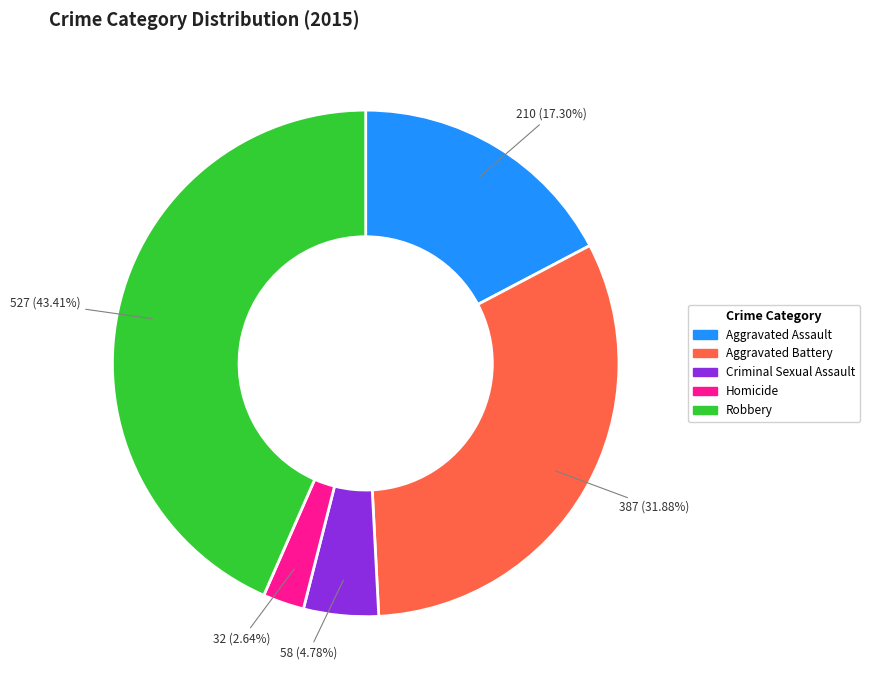

Which has a higher value, Aggravated Assault or Robbery?

Robbery